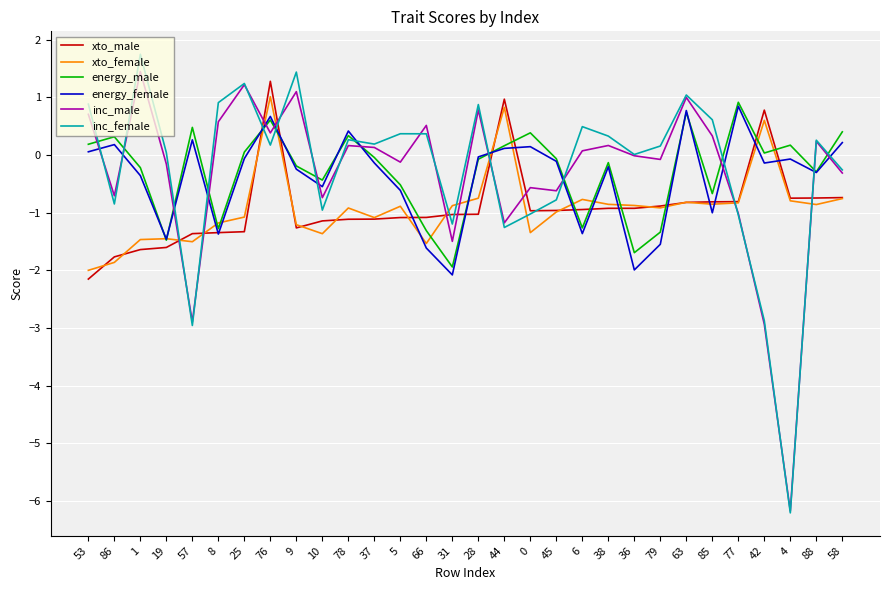

After their last crossing, which series has the higher values: energy_female or inc_female?

energy_female